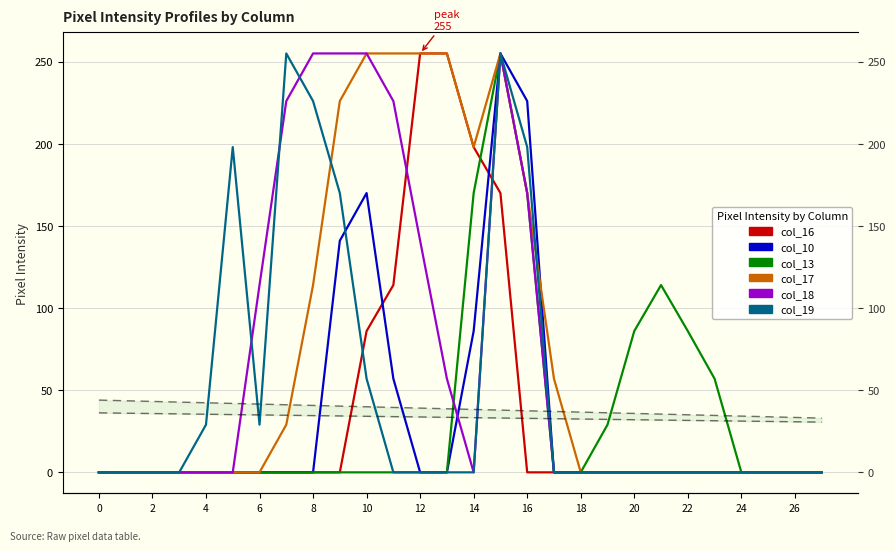

The value of col_18 at 17 is -176. True or false?

False